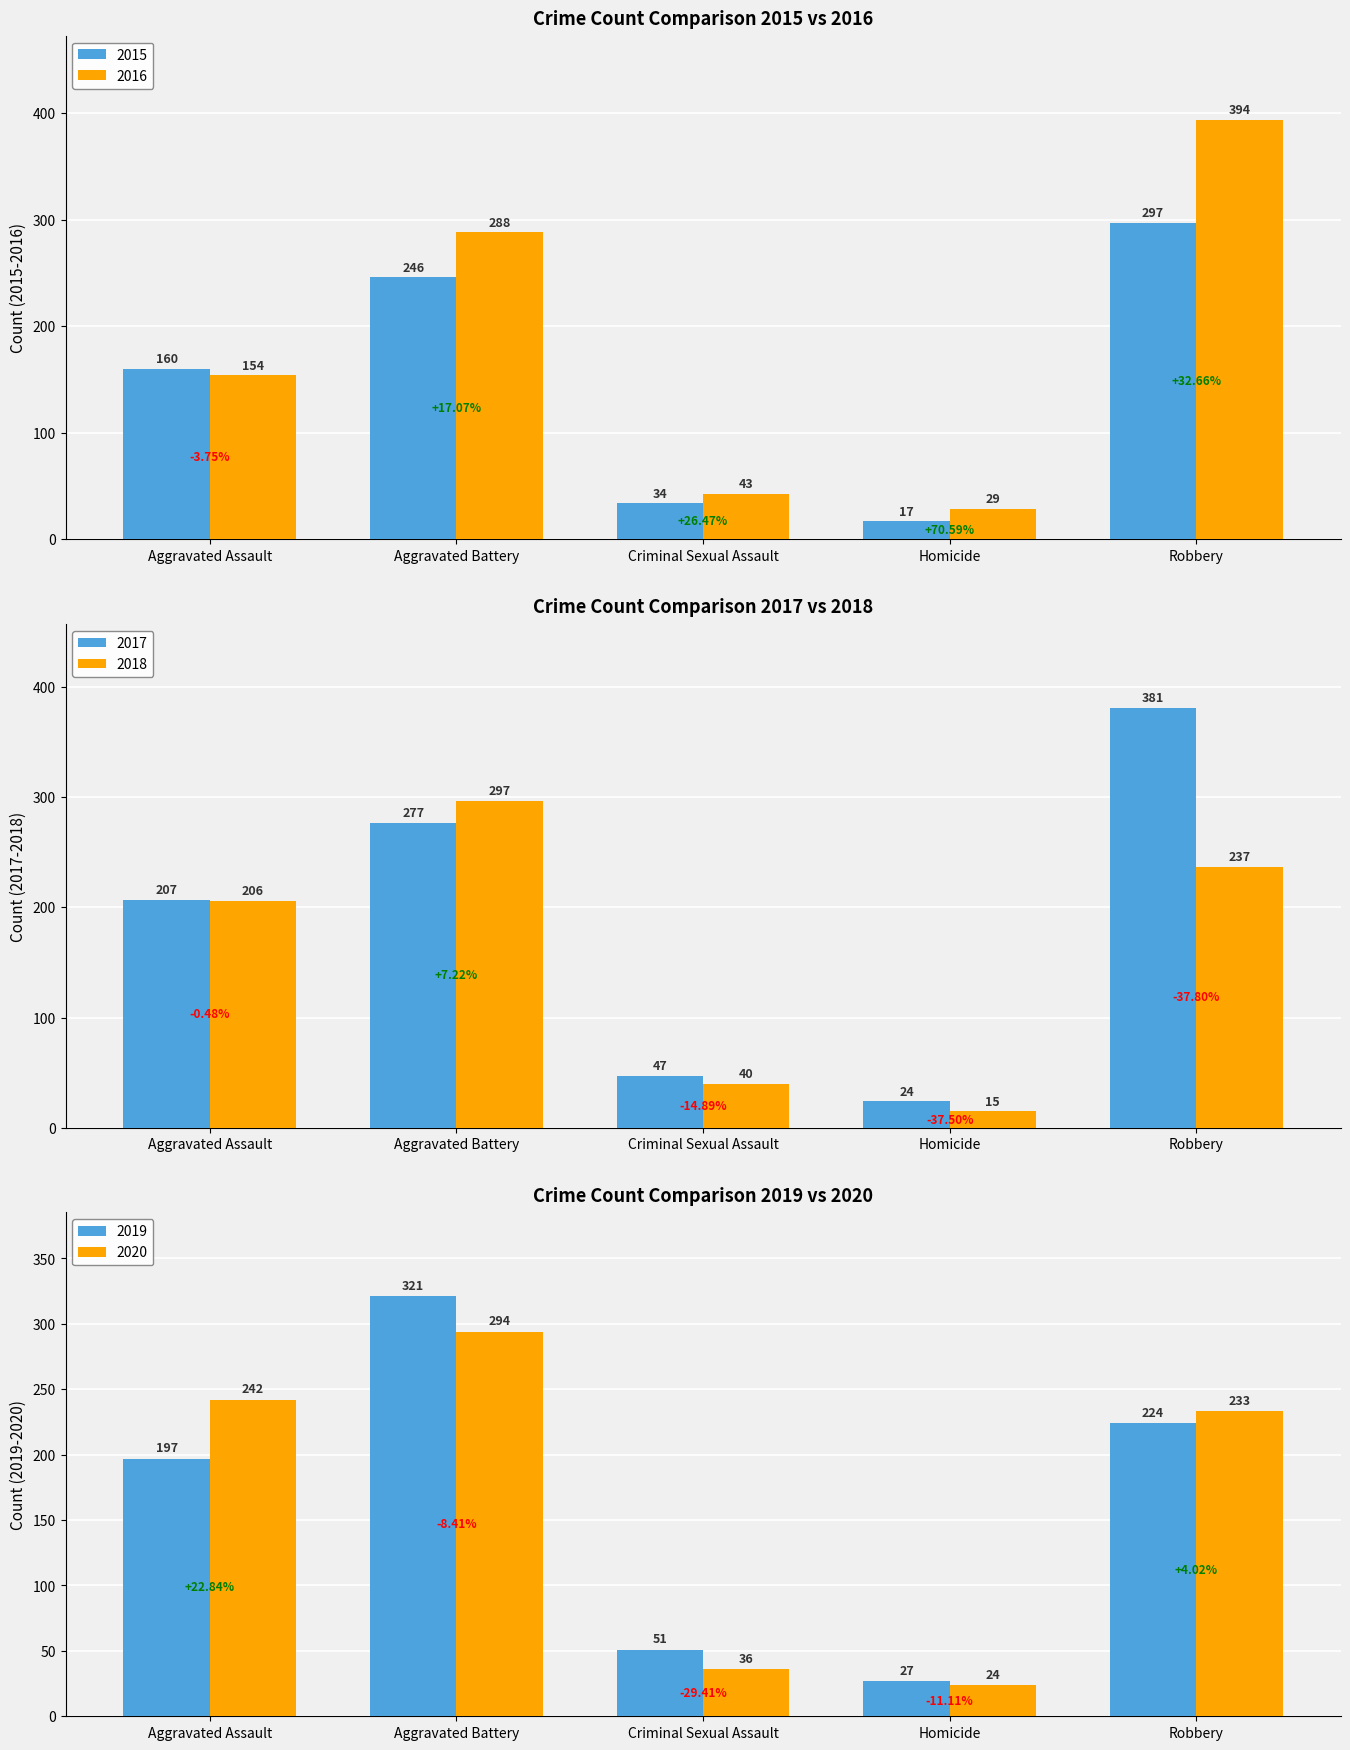

How many groups of bars are there?

5